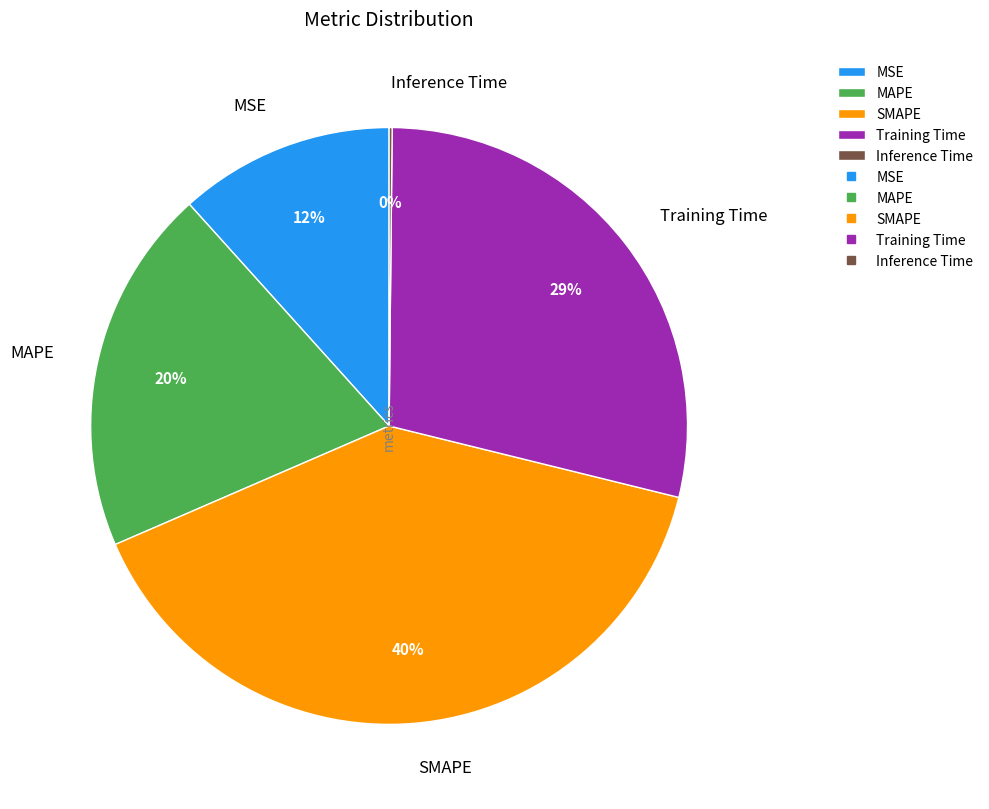

To the nearest percent, what percentage of the pie is MAPE?

20%